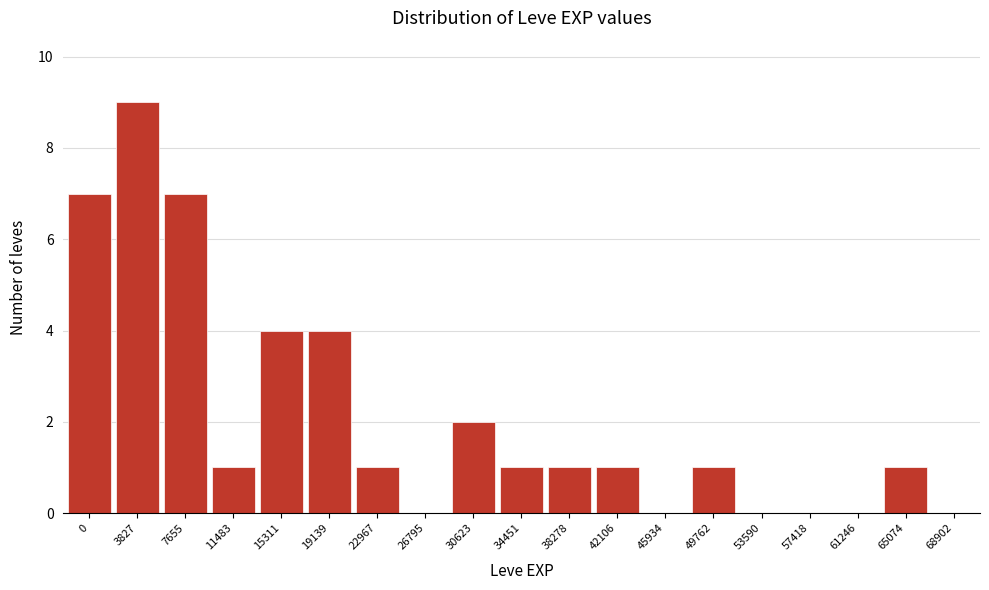

Reading left to right, transcribe all the data shown in this chart.

0=7	3827=9	7655=7	11483=1	15311=4	19139=4	22967=1	26795=0	30623=2	34451=1	38278=1	42106=1	45934=0	49762=1	53590=0	57418=0	61246=0	65074=1	68902=0